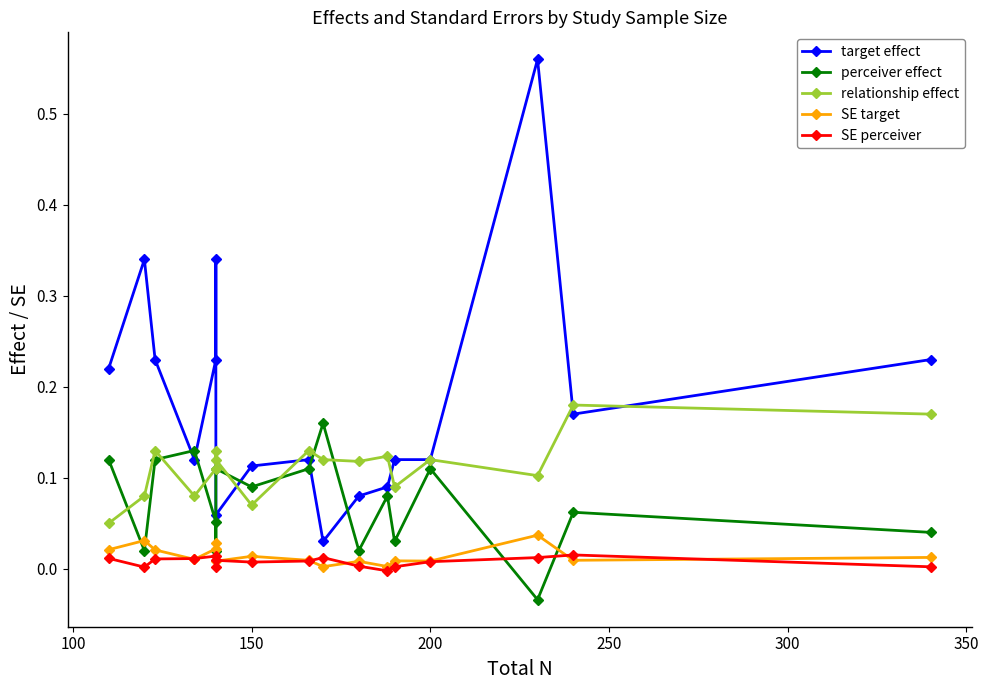

The target effect series shows 0.2 at 100. True or false?

False